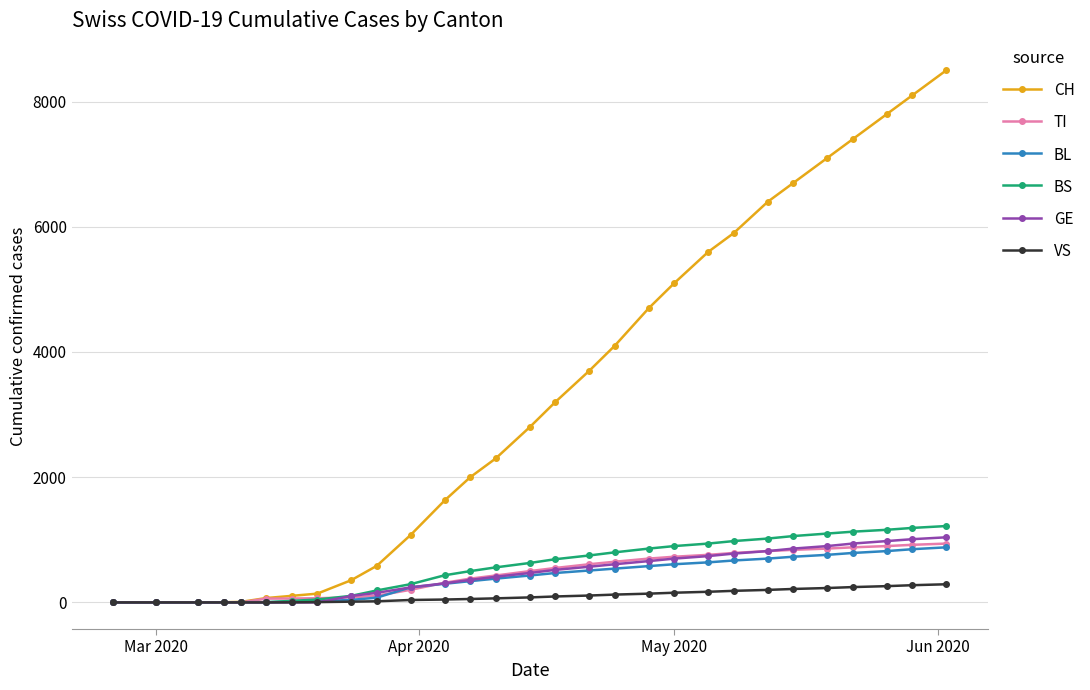

At how many categories does at least one series exceed 1756?

17